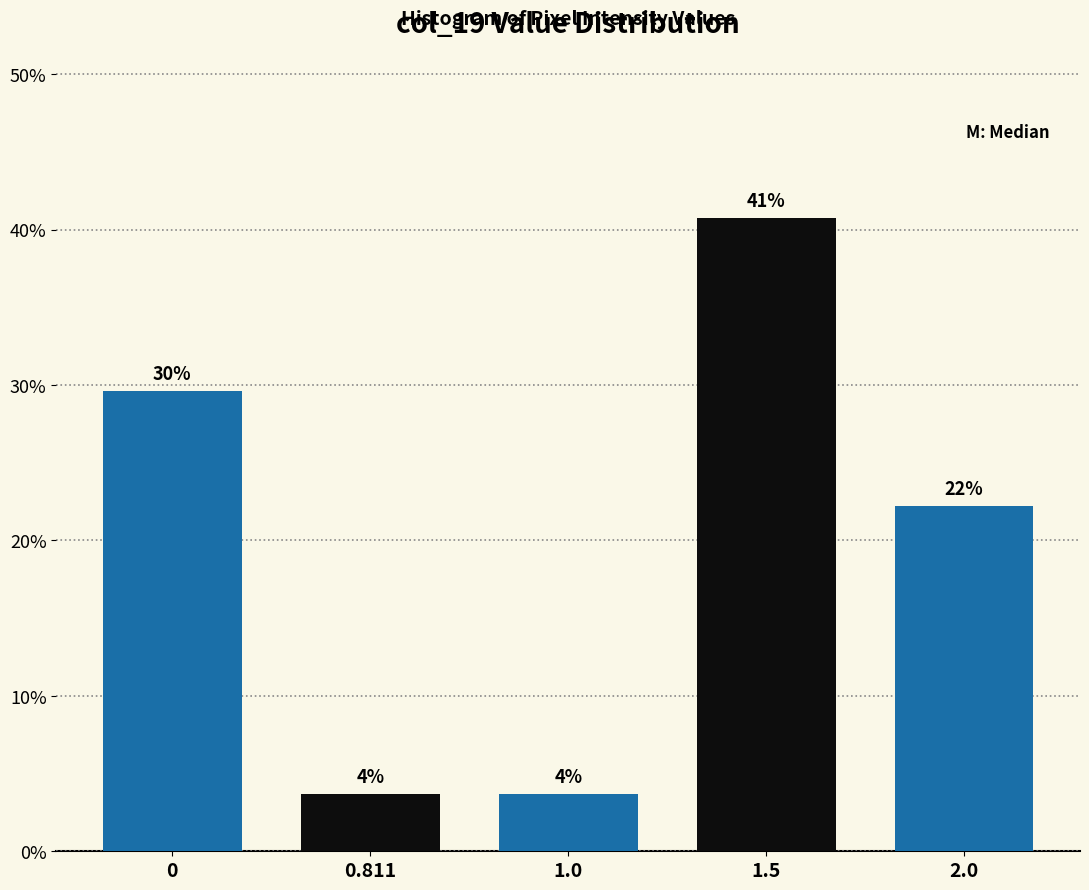

Are the bars horizontal?

No